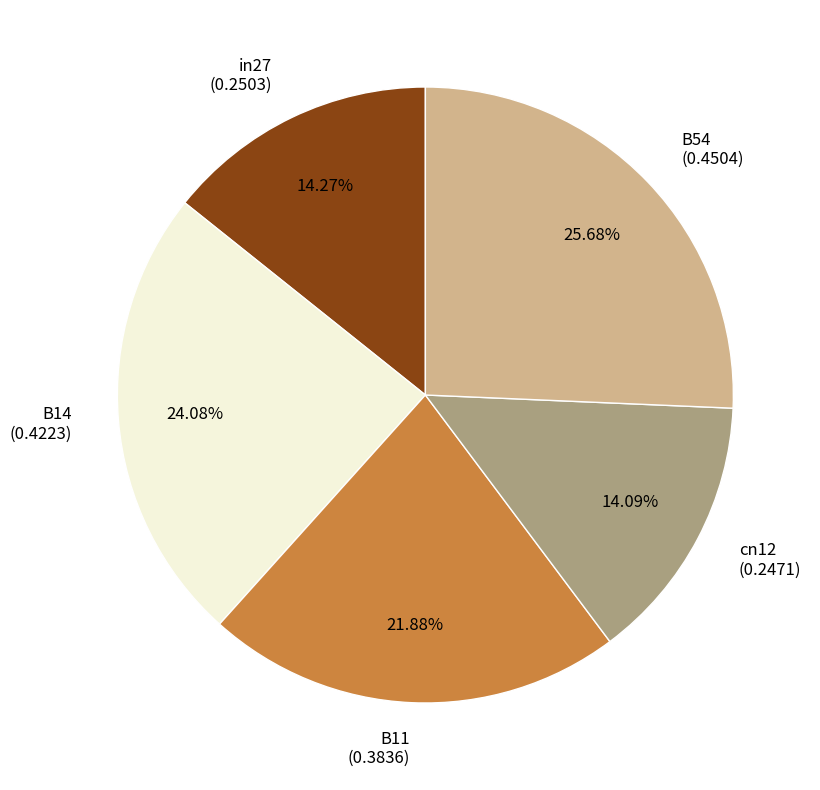

True or false: B11 accounts for 32% of the total.

False